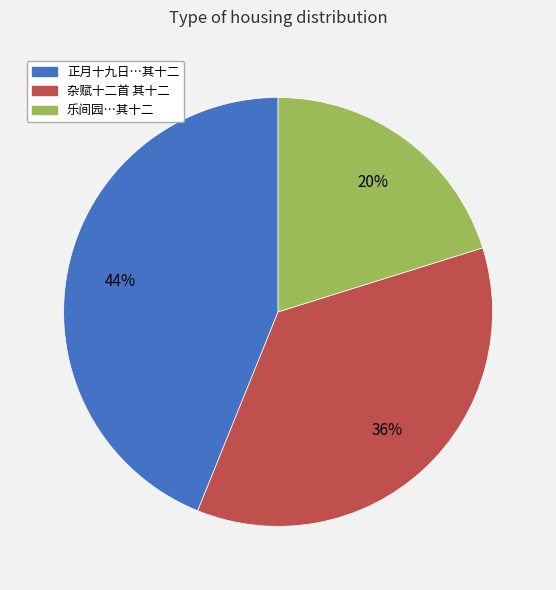

Which category has the smallest portion of the pie?

乐间园…其十二